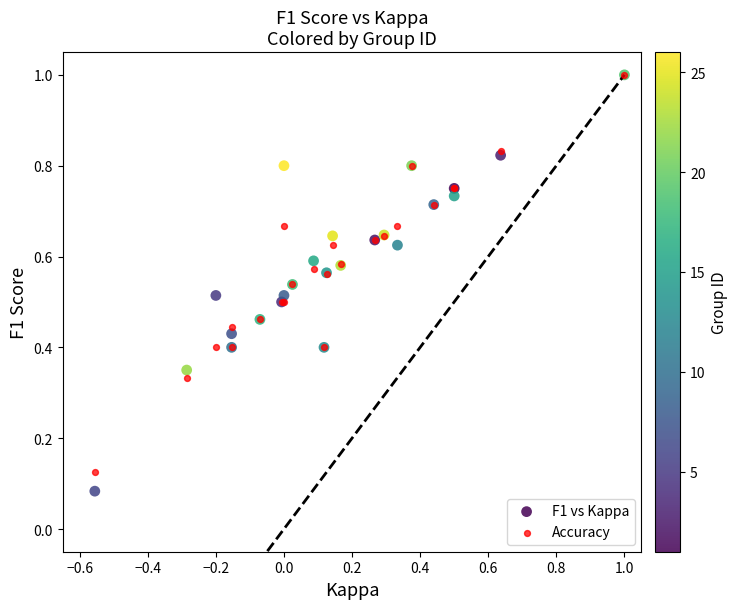

What are all the series names shown in the legend?

F1 vs Kappa, Accuracy